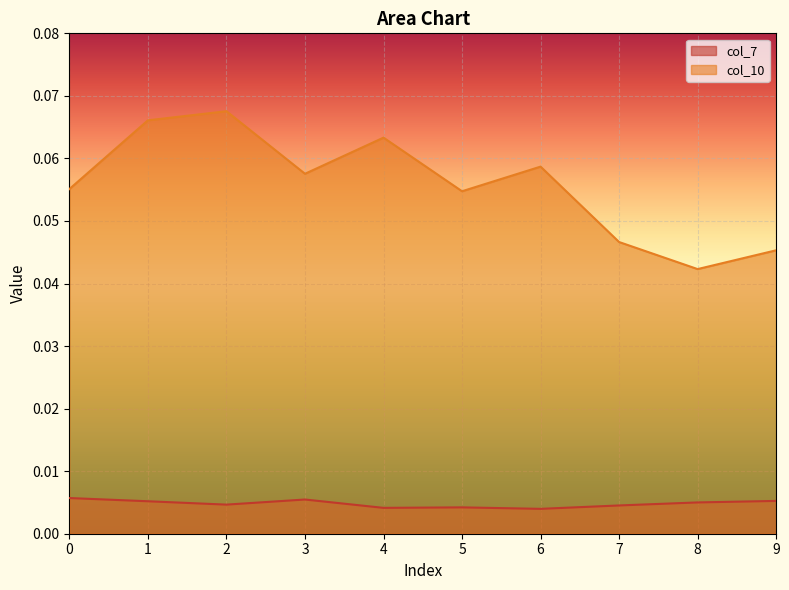

Which category has the highest value across all series?

2